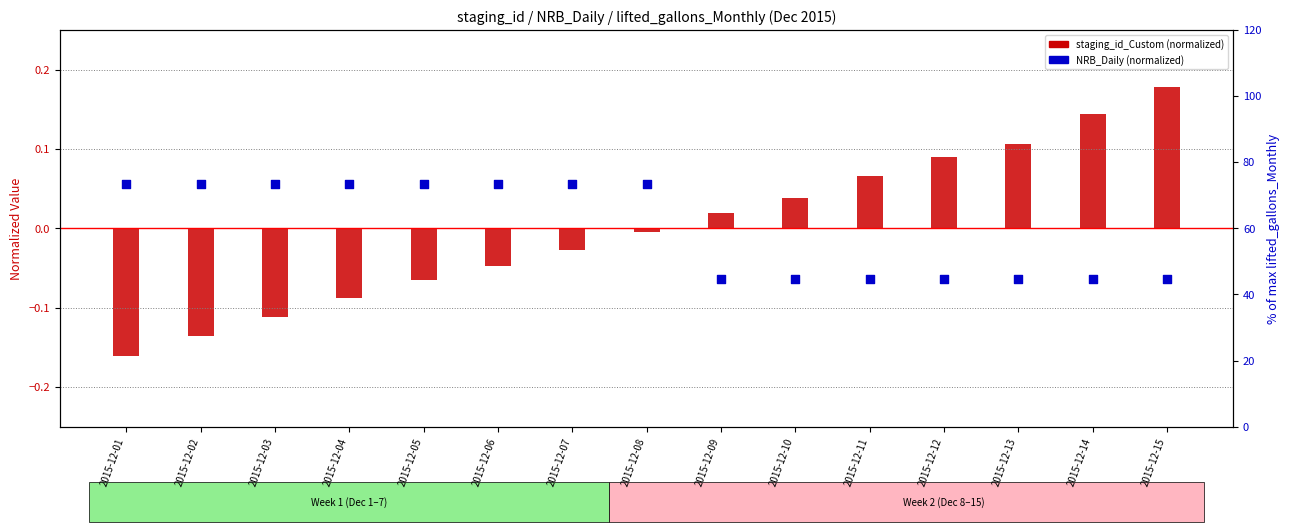

What is the total value across all series at 2015-12-08?

0.1